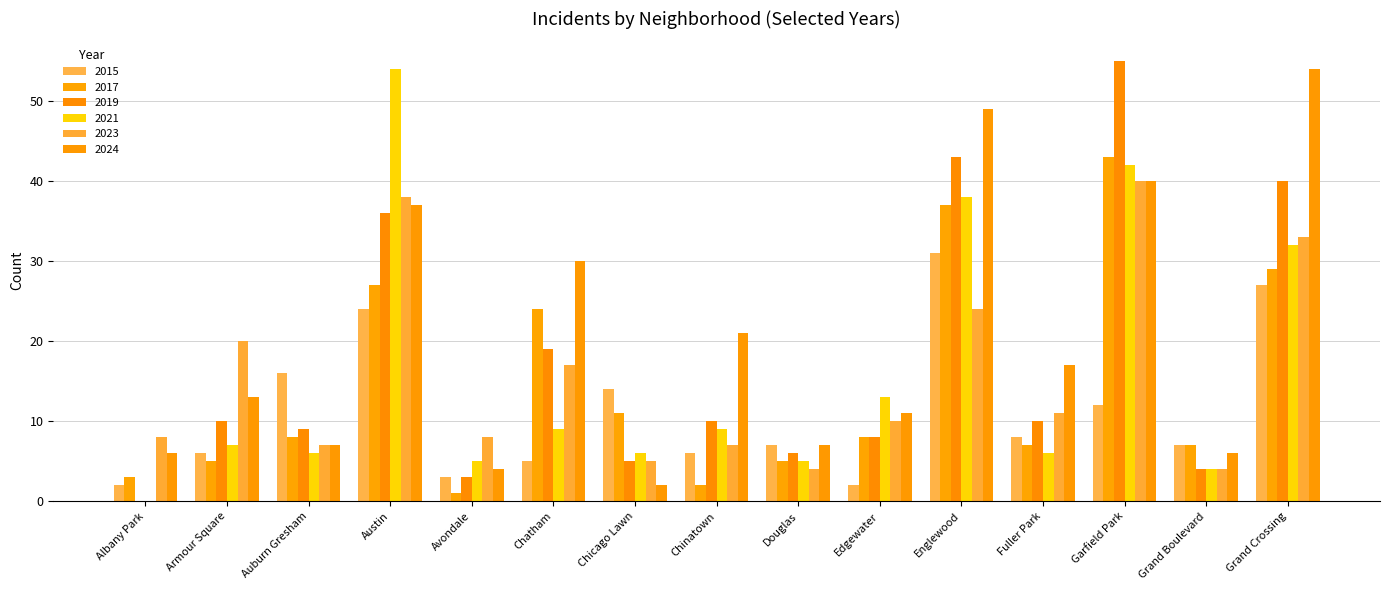

Reading right to left, what are all the values shown in this chart?

2015: Grand Crossing=27	Grand Boulevard=7	Garfield Park=12	Fuller Park=8	Englewood=31	Edgewater=2	Douglas=7	Chinatown=6	Chicago Lawn=14	Chatham=5	Avondale=3	Austin=24	Auburn Gresham=16	Armour Square=6	Albany Park=2
2017: Grand Crossing=29	Grand Boulevard=7	Garfield Park=43	Fuller Park=7	Englewood=37	Edgewater=8	Douglas=5	Chinatown=2	Chicago Lawn=11	Chatham=24	Avondale=1	Austin=27	Auburn Gresham=8	Armour Square=5	Albany Park=3
2019: Grand Crossing=40	Grand Boulevard=4	Garfield Park=55	Fuller Park=10	Englewood=43	Edgewater=8	Douglas=6	Chinatown=10	Chicago Lawn=5	Chatham=19	Avondale=3	Austin=36	Auburn Gresham=9	Armour Square=10	Albany Park=0
2021: Grand Crossing=32	Grand Boulevard=4	Garfield Park=42	Fuller Park=6	Englewood=38	Edgewater=13	Douglas=5	Chinatown=9	Chicago Lawn=6	Chatham=9	Avondale=5	Austin=54	Auburn Gresham=6	Armour Square=7	Albany Park=0
2023: Grand Crossing=33	Grand Boulevard=4	Garfield Park=40	Fuller Park=11	Englewood=24	Edgewater=10	Douglas=4	Chinatown=7	Chicago Lawn=5	Chatham=17	Avondale=8	Austin=38	Auburn Gresham=7	Armour Square=20	Albany Park=8
2024: Grand Crossing=54	Grand Boulevard=6	Garfield Park=40	Fuller Park=17	Englewood=49	Edgewater=11	Douglas=7	Chinatown=21	Chicago Lawn=2	Chatham=30	Avondale=4	Austin=37	Auburn Gresham=7	Armour Square=13	Albany Park=6